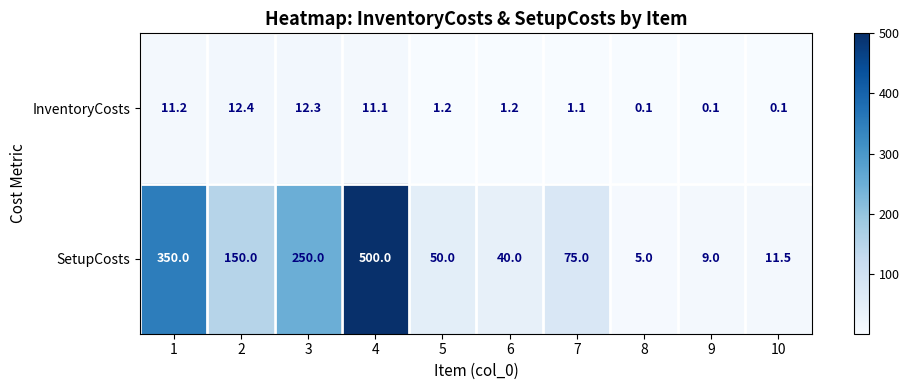

At which label is SetupCosts closest to 252?

3